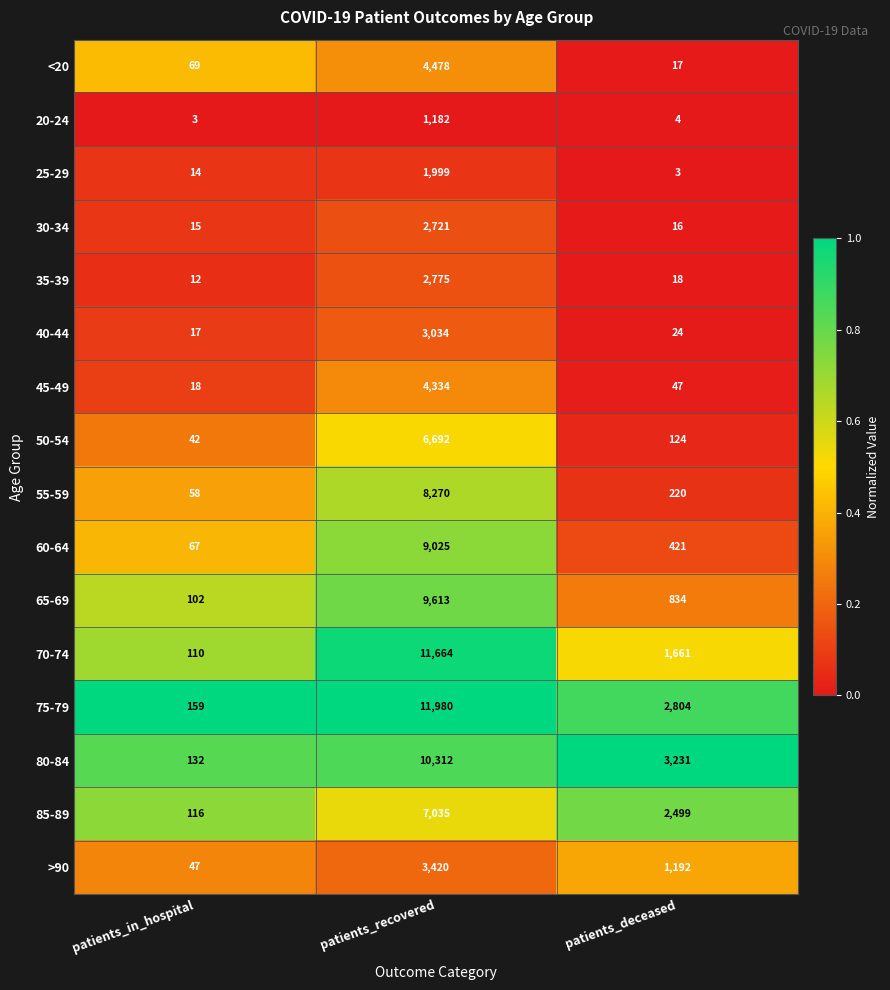

Between patients_recovered and patients_deceased, which series saw the biggest shift?

70-74